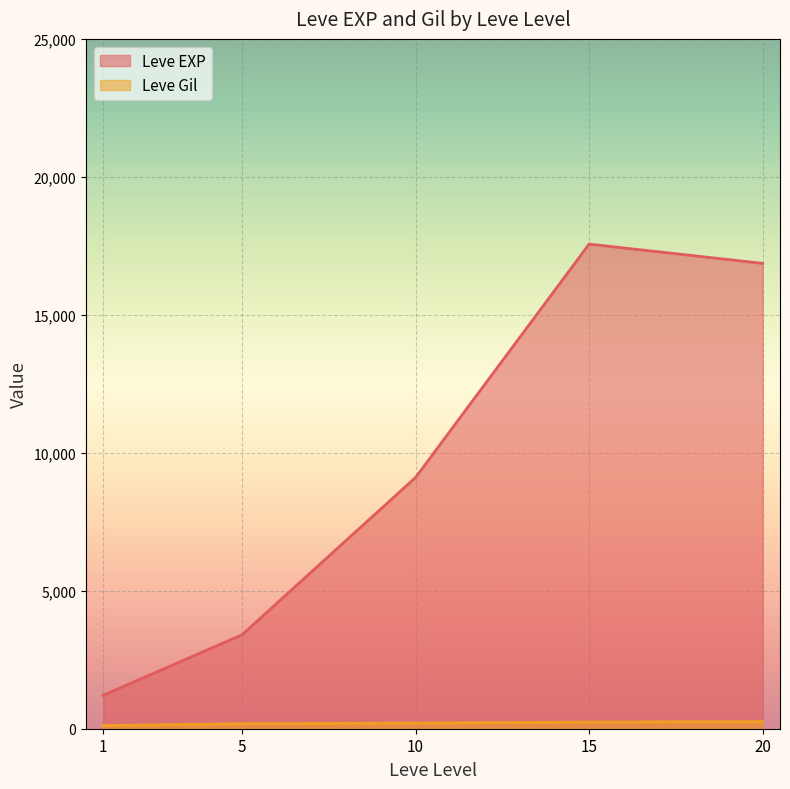

What is the difference between the second highest and second lowest values in the Leve Gil series?

61.3